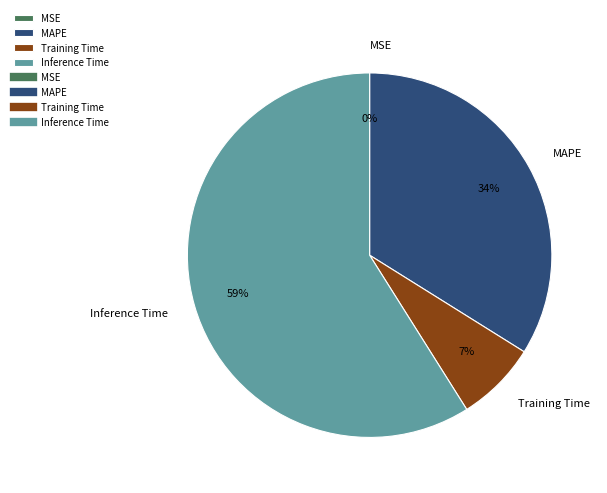

Is it true that Training Time is 1% of the pie?

False